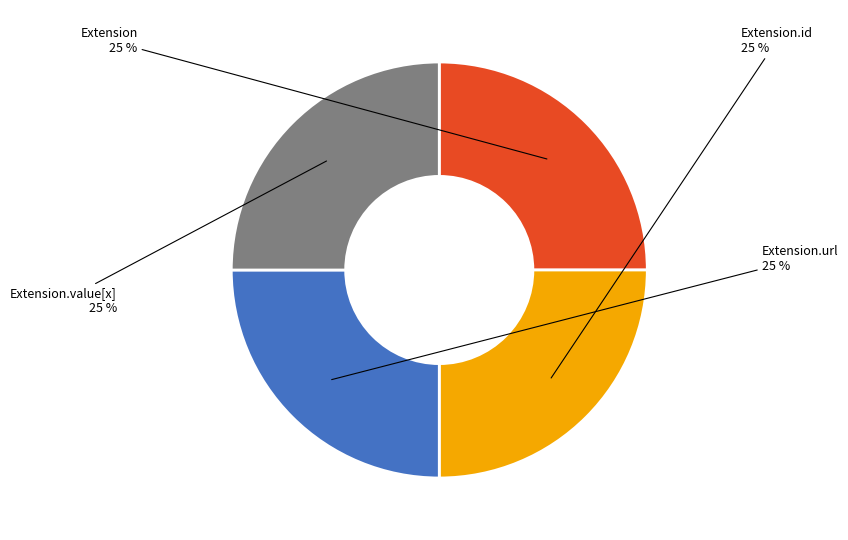

To the nearest percent, what is the average slice percentage?

25%